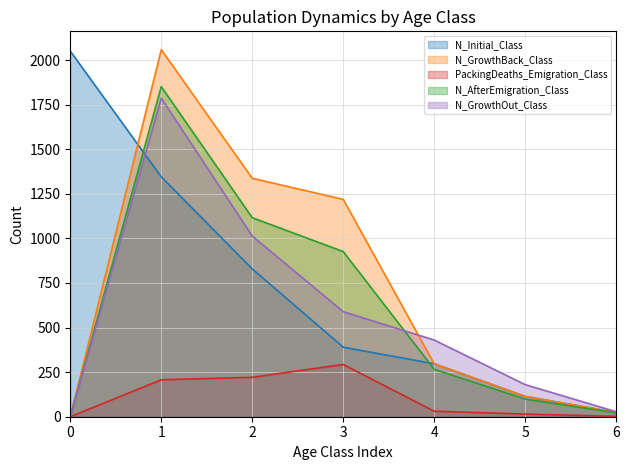

What is the value of the PackingDeaths_Emigration_Class point at the 5th from the left?

31